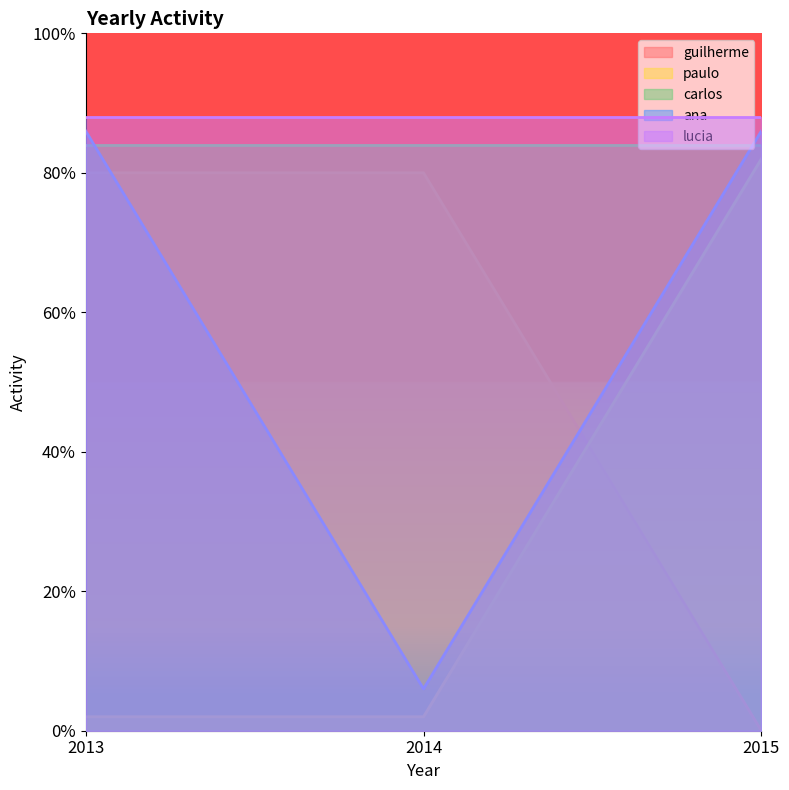

At 2013, list the series in order from largest to smallest.

lucia, ana, carlos, guilherme, paulo